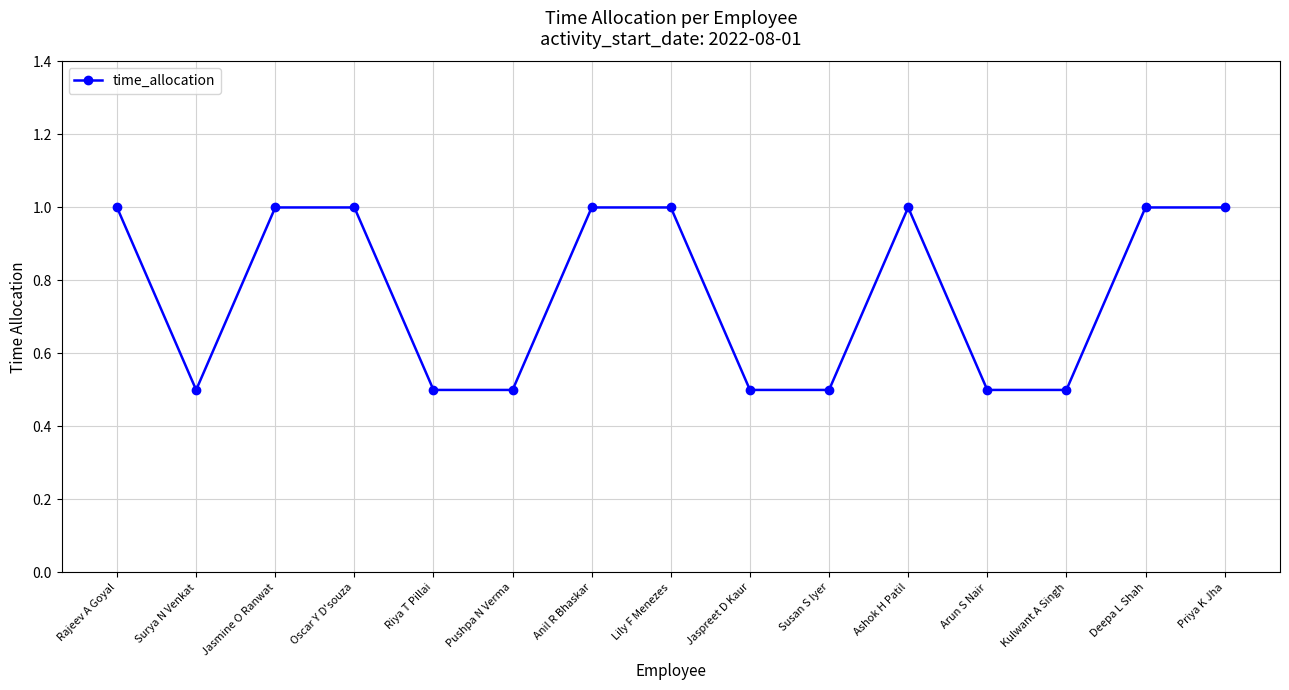

The value at Deepa L Shah is 0.5. True or false?

False